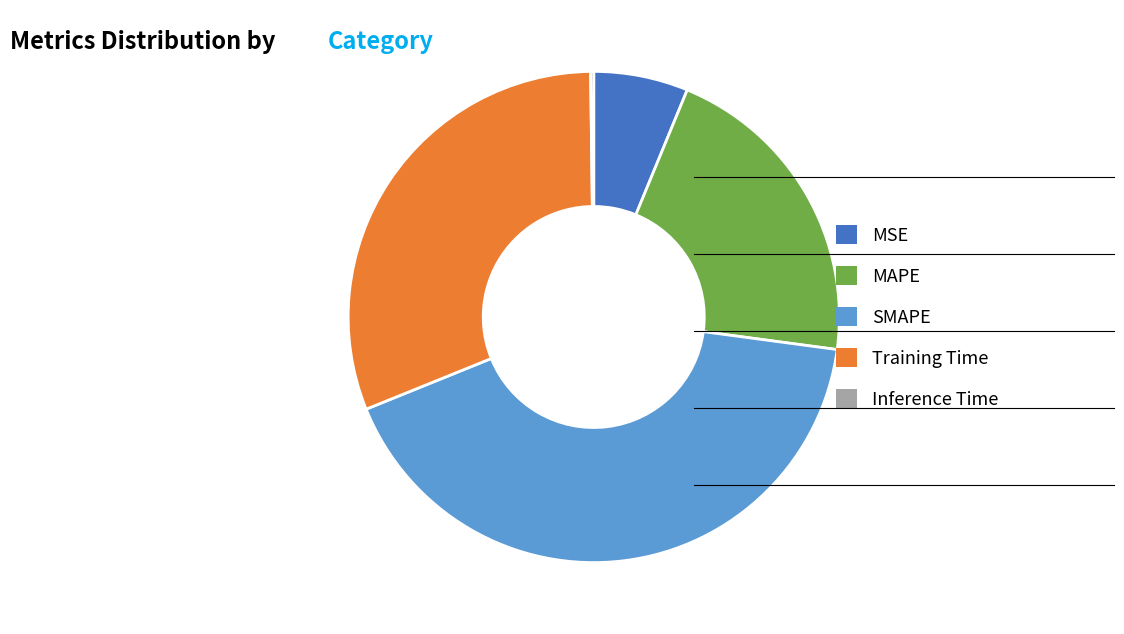

Do Training Time and SMAPE together represent more than half of the pie?

Yes